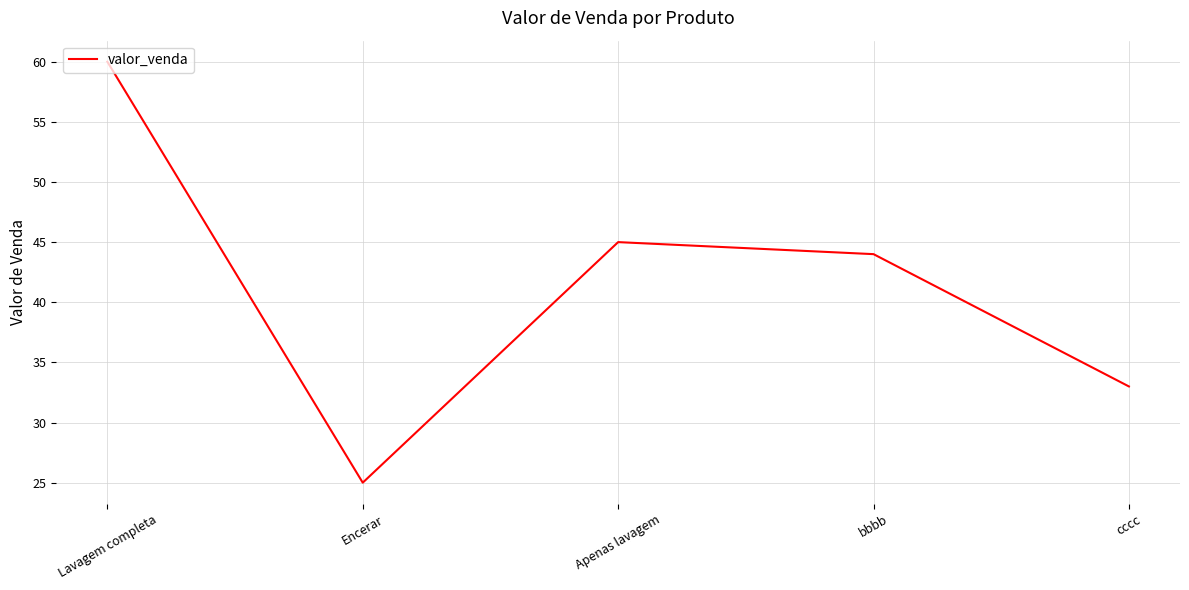

What position from the left is Encerar?

2